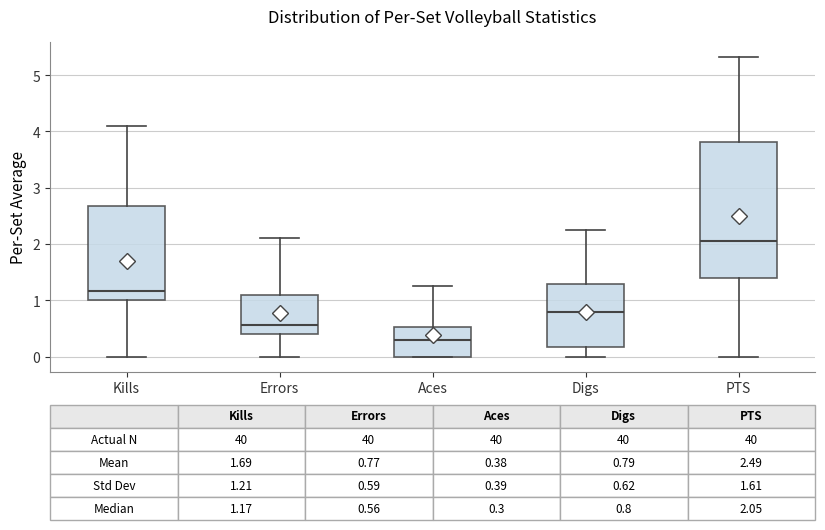

Which box has the lowest median line?

Aces